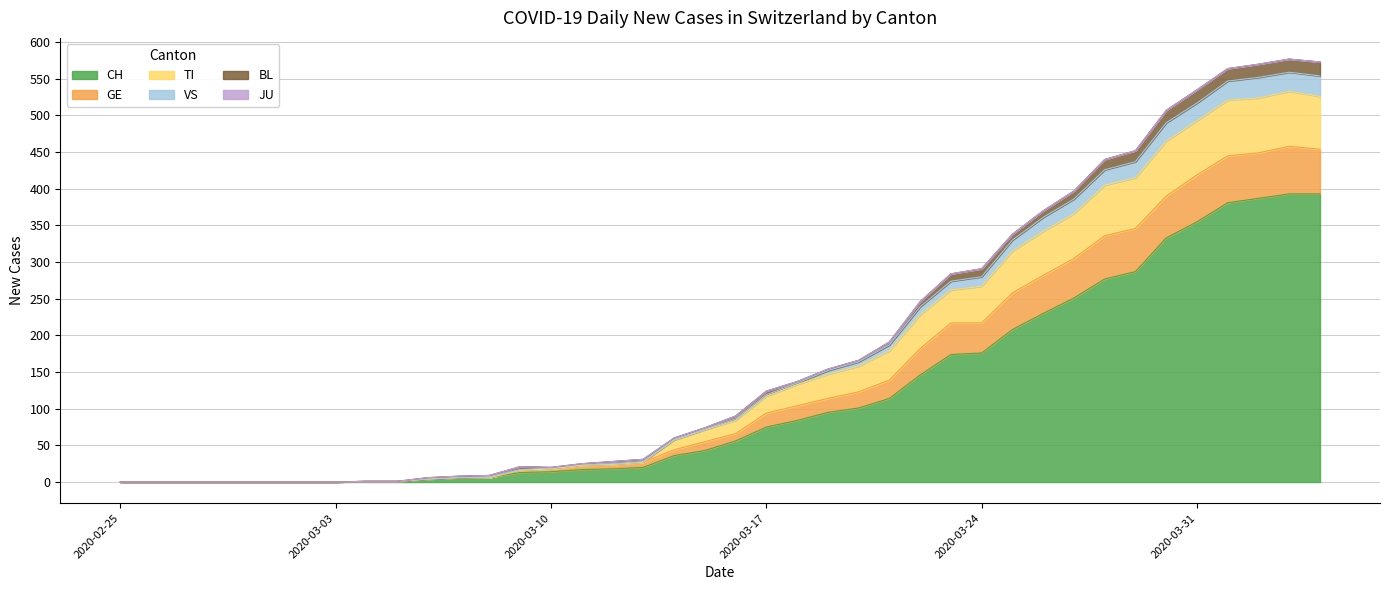

What is the highest value of the CH series?

393